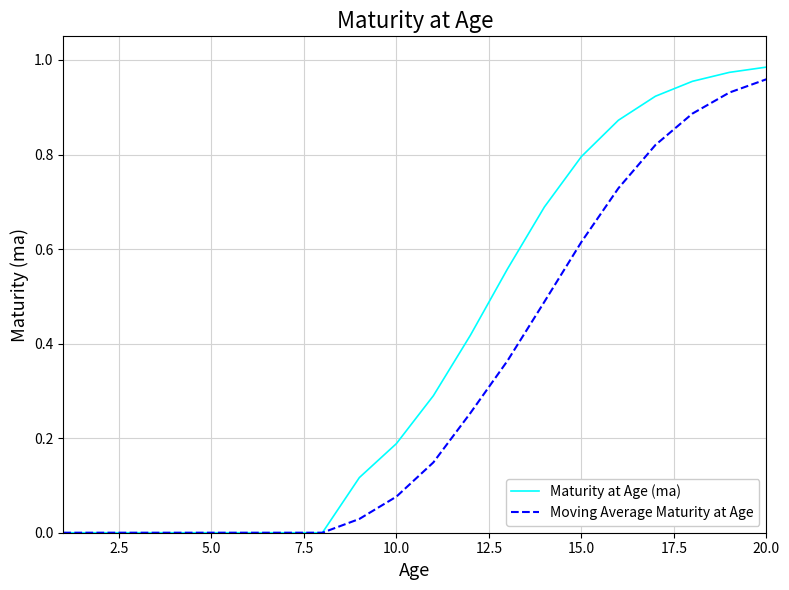

Which series has the largest range (max minus min)?

Maturity at Age (ma)